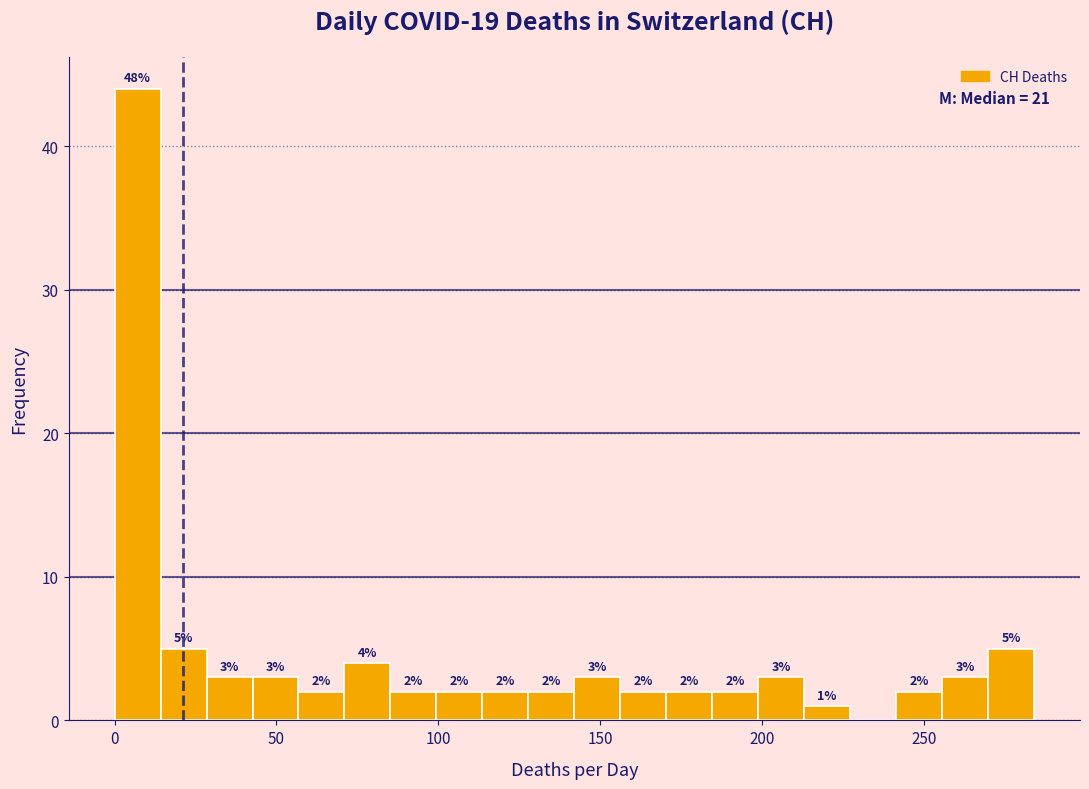

Around what value on the x-axis is the tallest bar? Give the approximate position of its centre, as read against the axis.

5